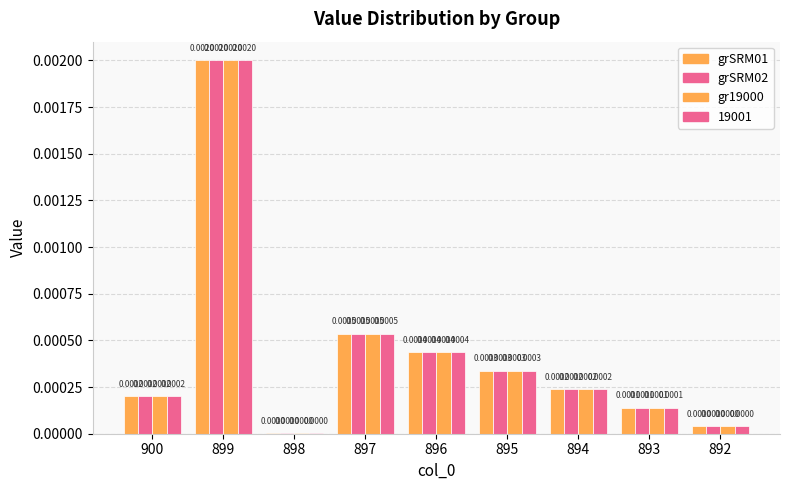

At which category is the sum across all series the highest?

899